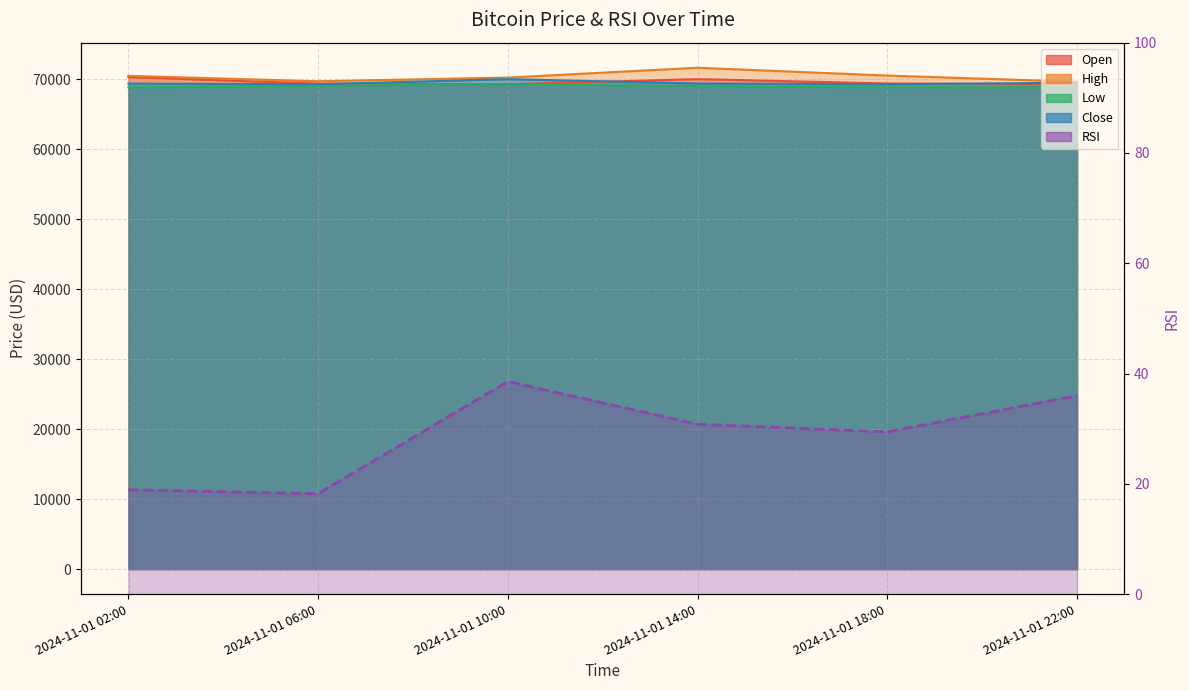

What is the label of the 3rd point from the left?

2024-11-01 10:00